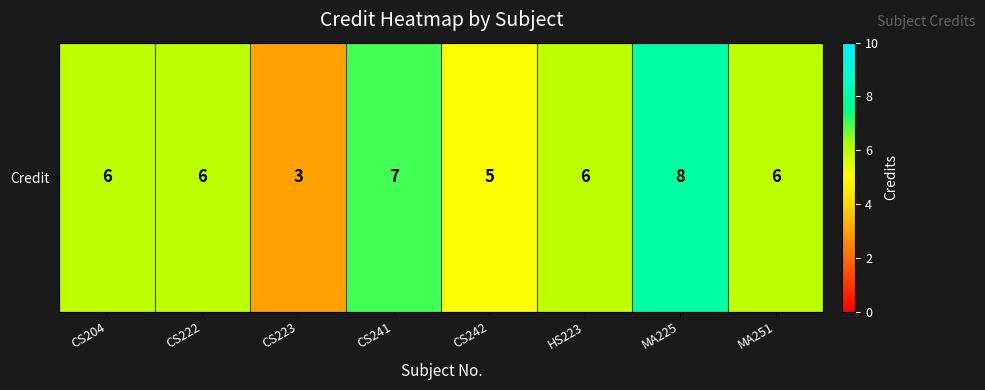

Reading right to left, transcribe all the data shown in this chart.

6	8	6	5	7	3	6	6